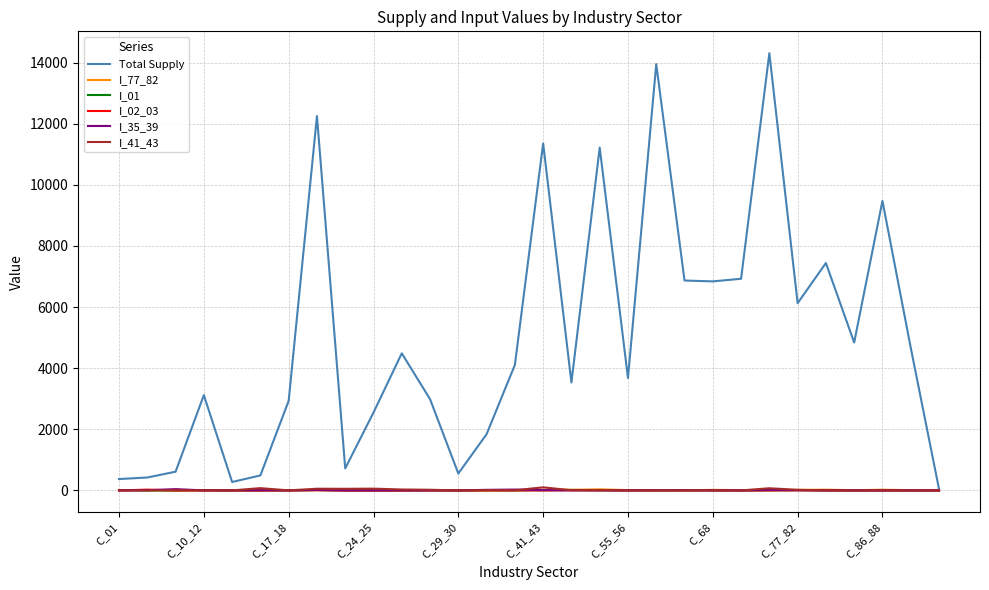

What is the average value of the I_01 series?

2.4